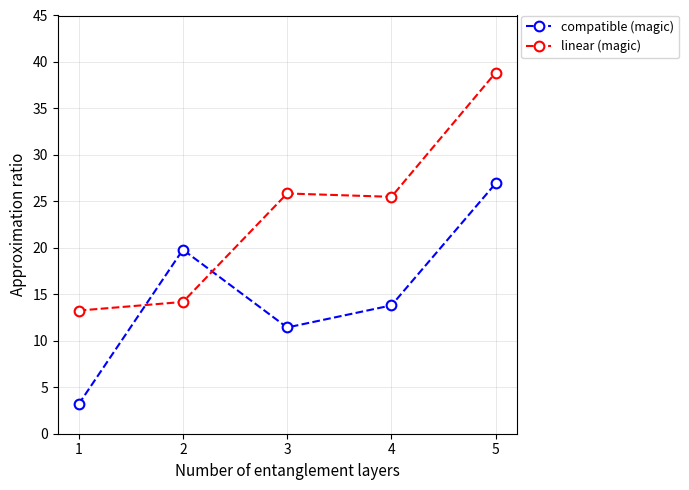

What is the difference between the linear (magic) values at 2 and 4?

11.3